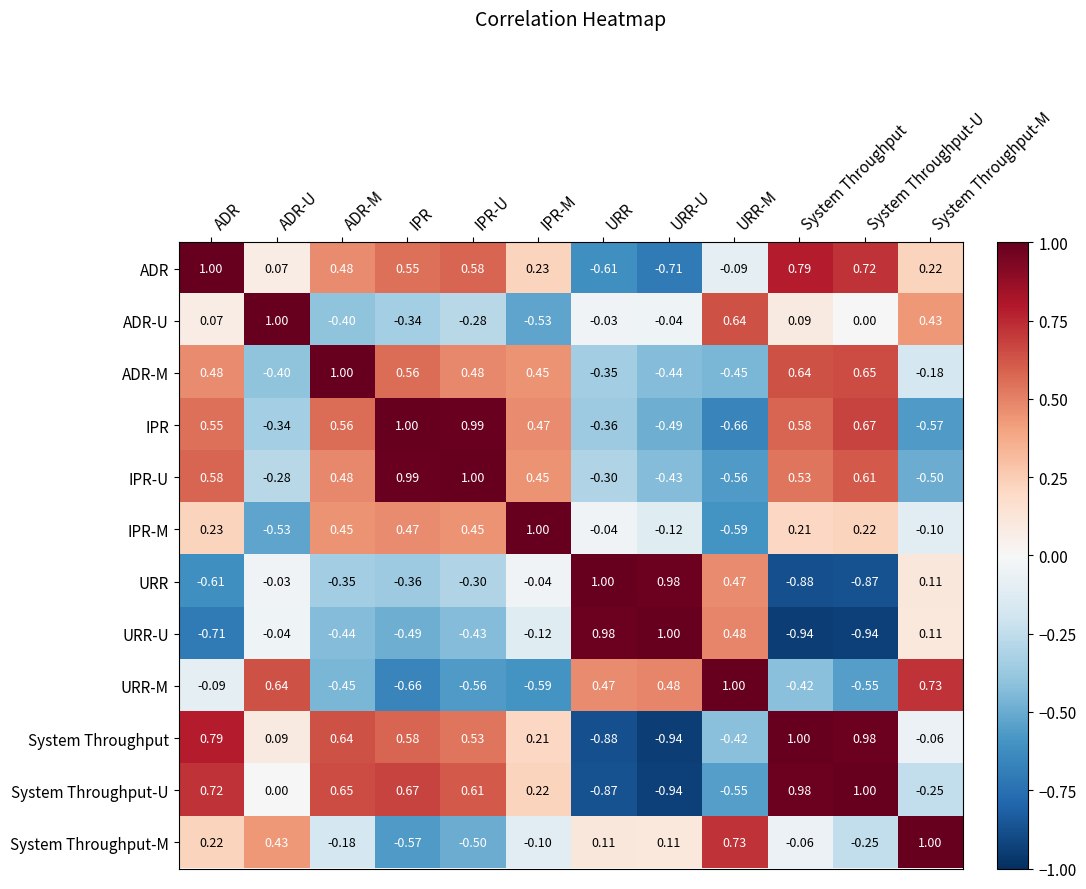

List the labels in order of System Throughput-U value, largest first.

System Throughput-U, System Throughput, ADR, IPR, ADR-M, IPR-U, IPR-M, ADR-U, System Throughput-M, URR-M, URR, URR-U